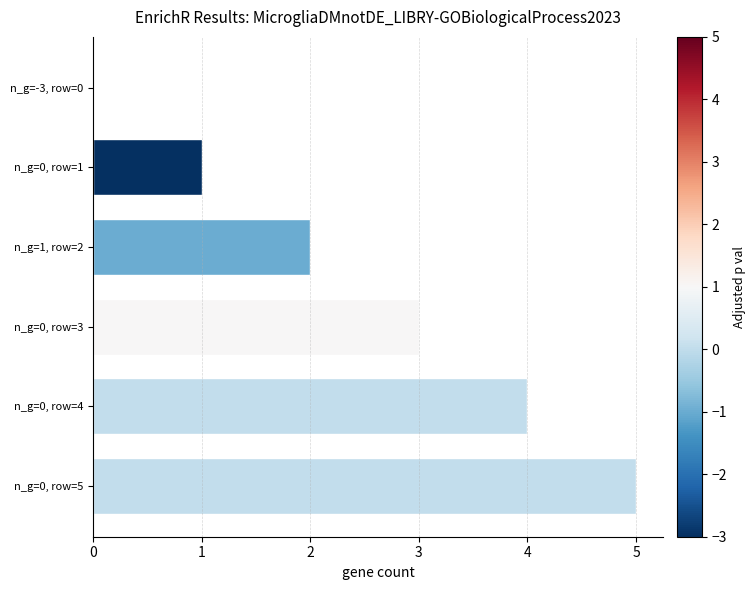

The chart shows a value of 7 at n_g=0, row=4. True or false?

False